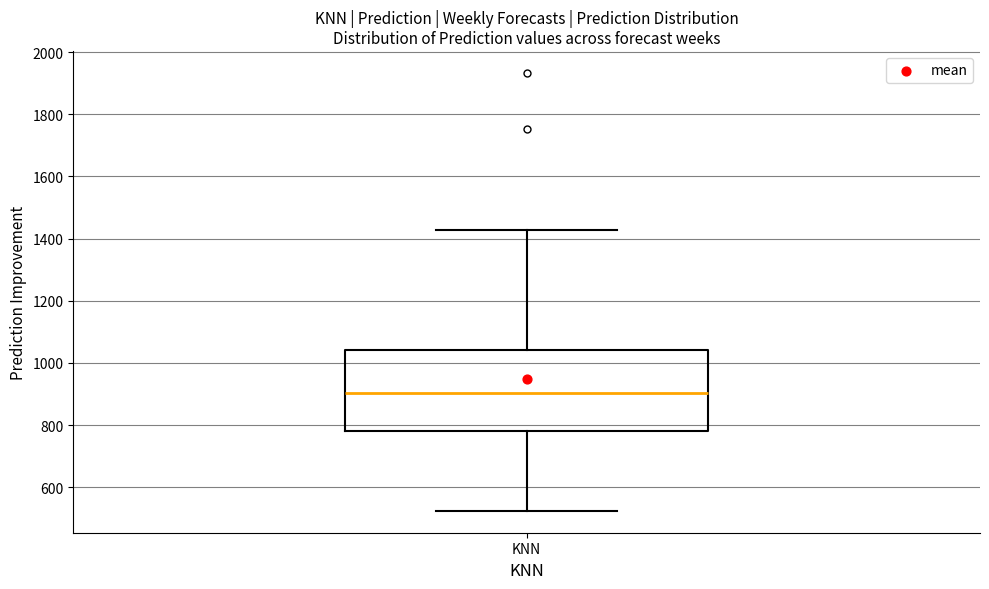

Read this box plot against the y-axis: the position of the median line, the range covered by the box, and the ends of both whiskers. The values are not printed on the chart, so give them approximately, as read against the axis.

median 900, box 780 to 1040, whiskers 520 to 1420